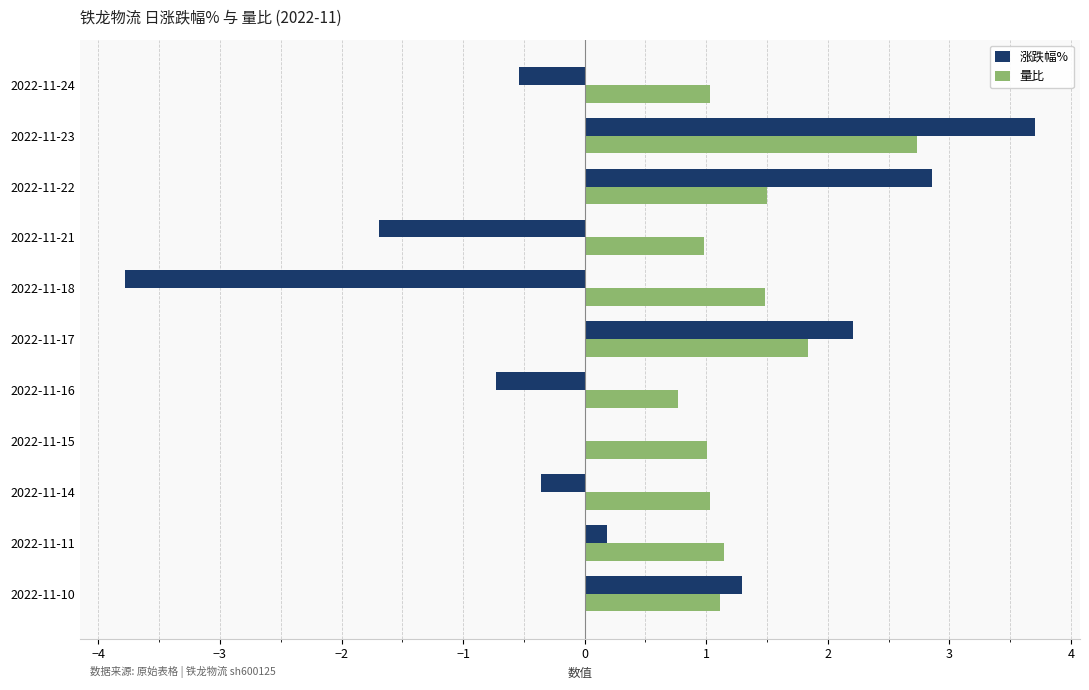

Count the number of categories in the chart.

11